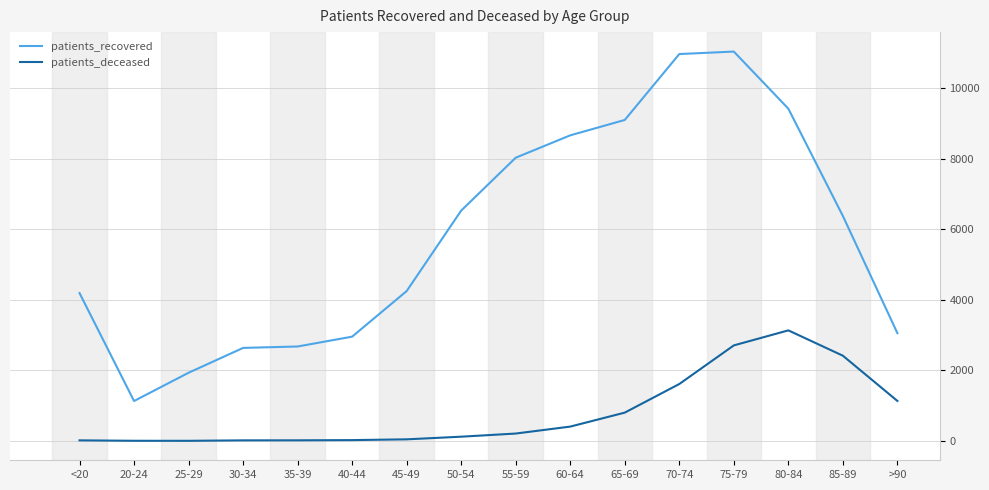

What position from the right is 25-29?

14